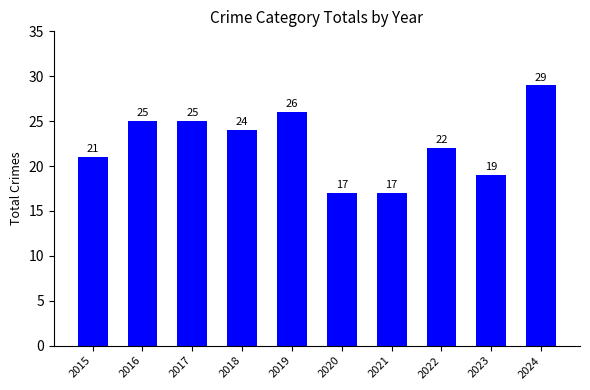

Does the chart contain any negative values?

No